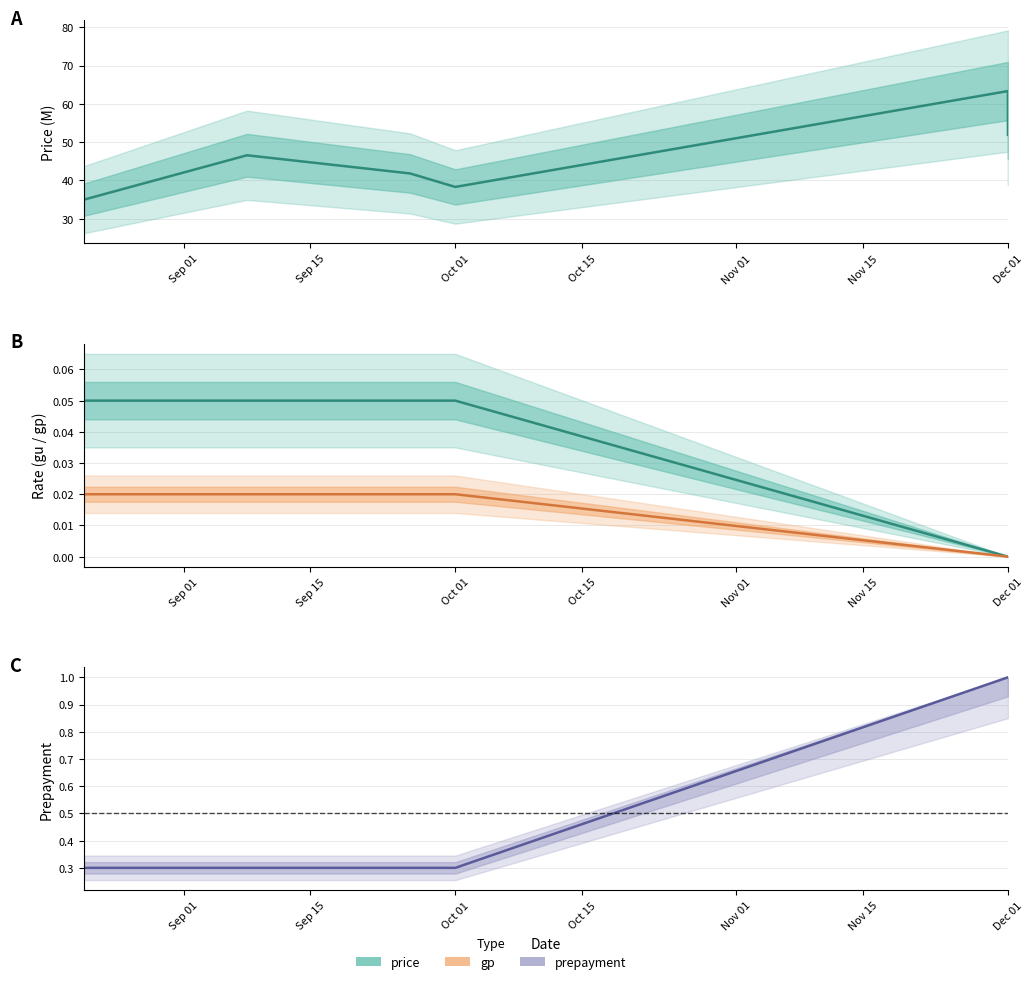

Which series has the largest range (max minus min)?

price